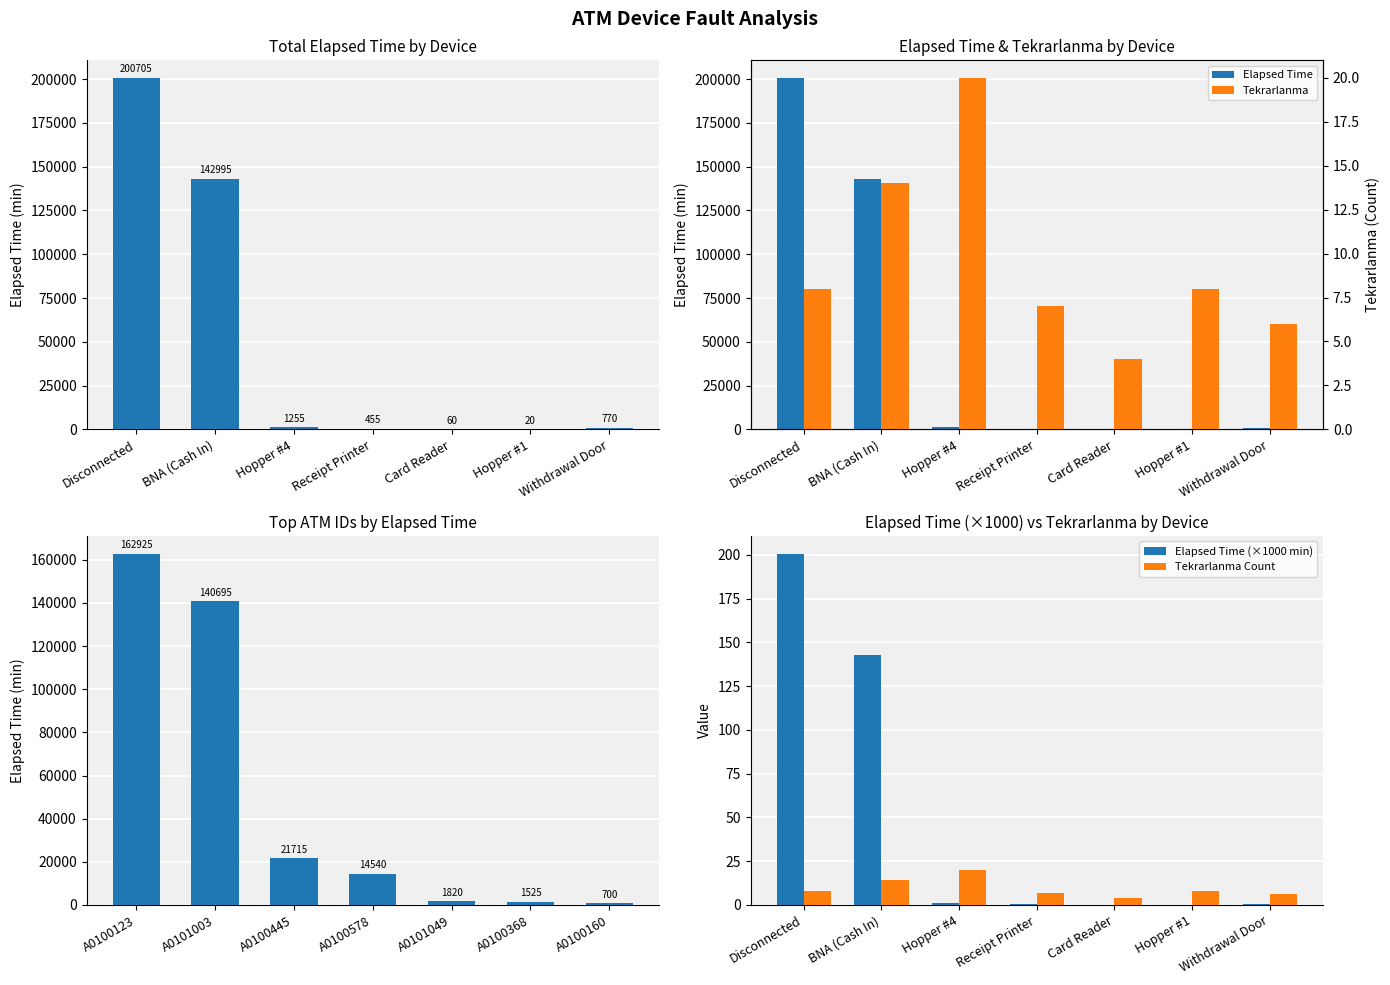

Rank the series by their maximum value, from highest to lowest.

Total Elapsed Time, Elapsed Time, Elapsed Time (×1000 min), Tekrarlanma Count, Tekrarlanma